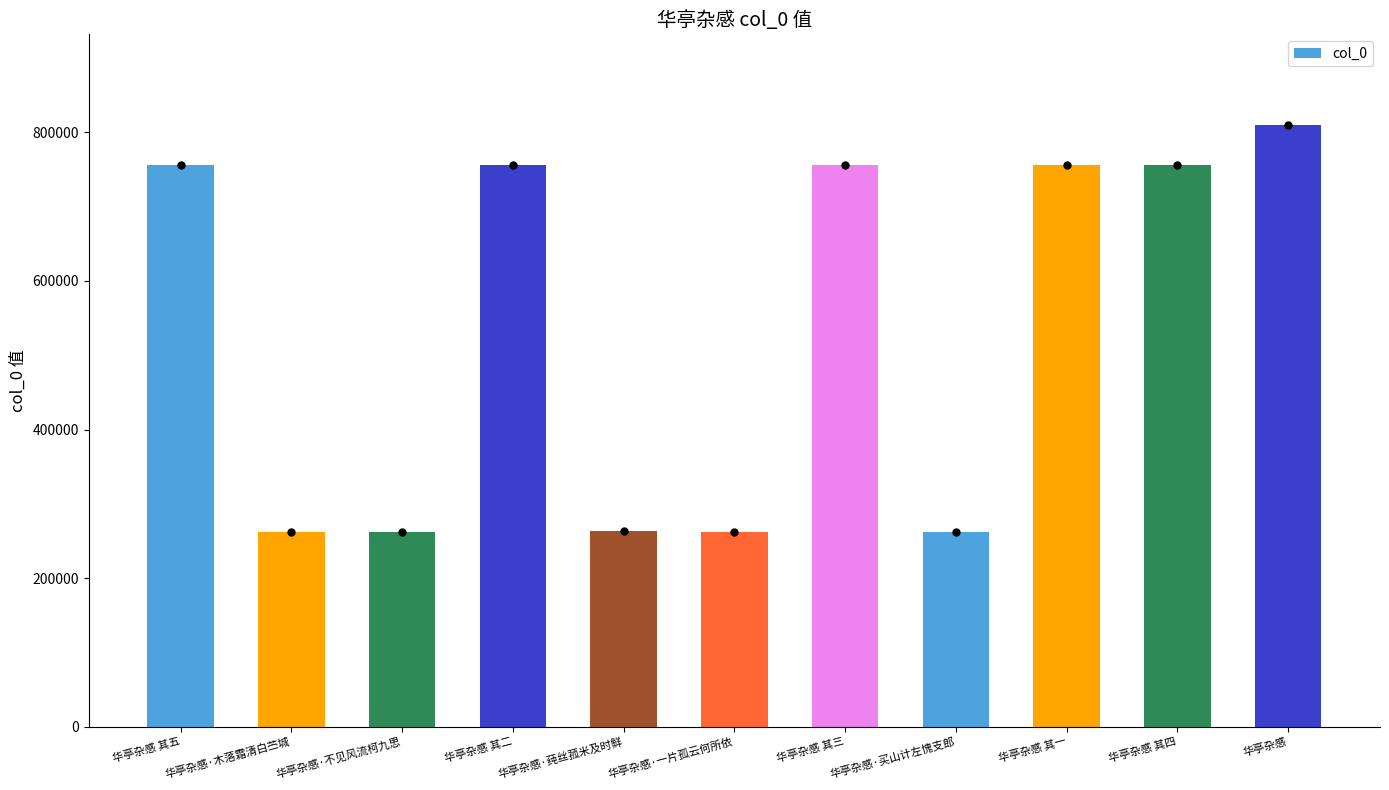

What is the greatest value displayed?

810574